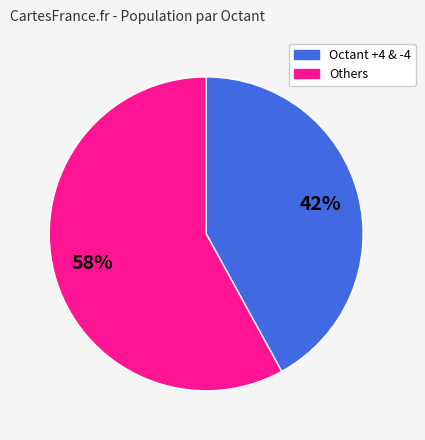

Does any single category account for the majority?

Yes